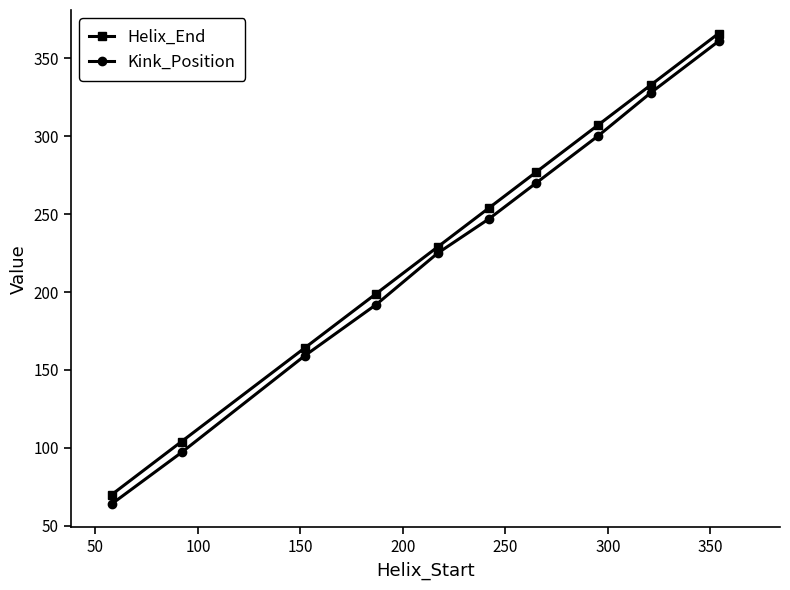

Reading left to right, what are all the values shown in this chart?

Helix_End: 70	104	164	199	229	254	277	307	333	366
Kink_Position: 64	97	159	192	225	247	270	300	328	361